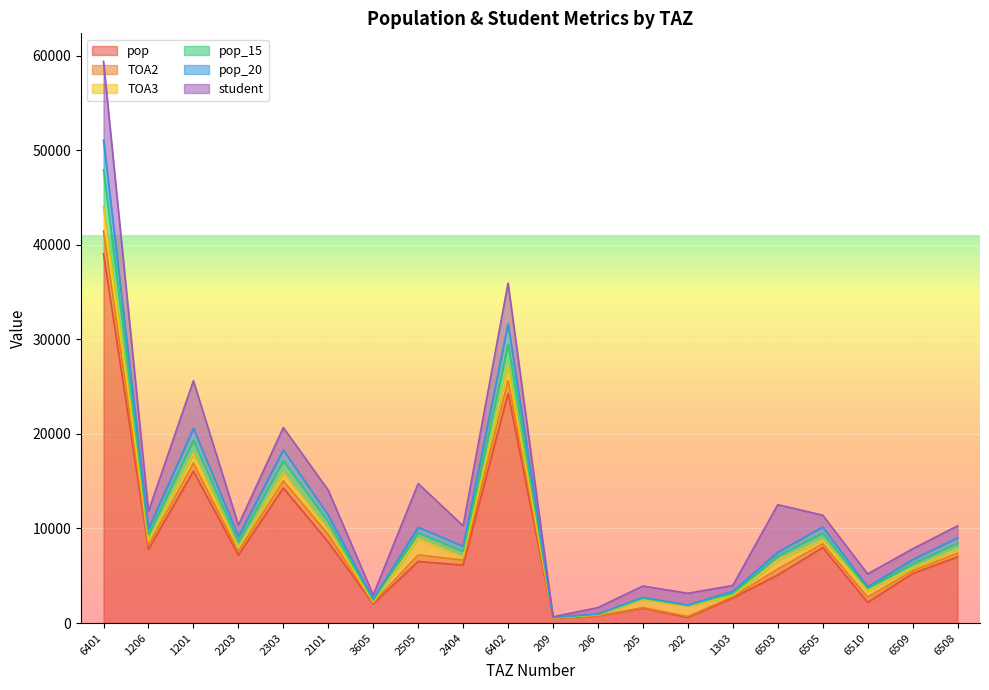

Which category has the highest value in the pop series?

6401